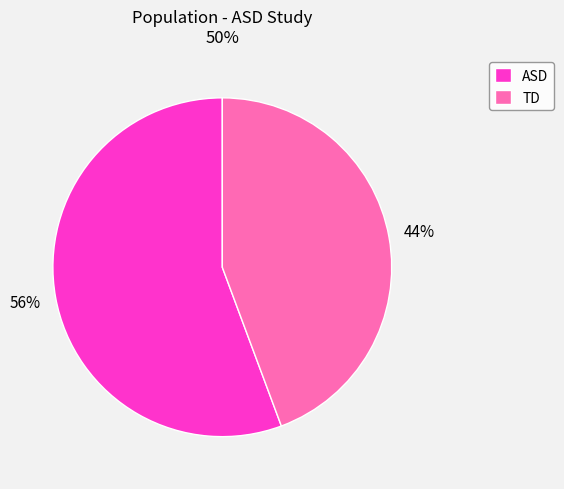

How many segments does this pie chart have?

2